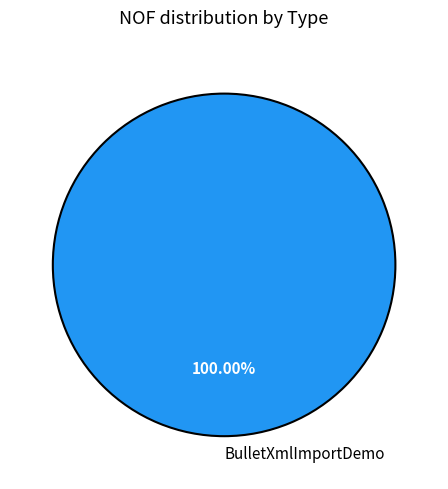

What is the majority slice?

BulletXmlImportDemo